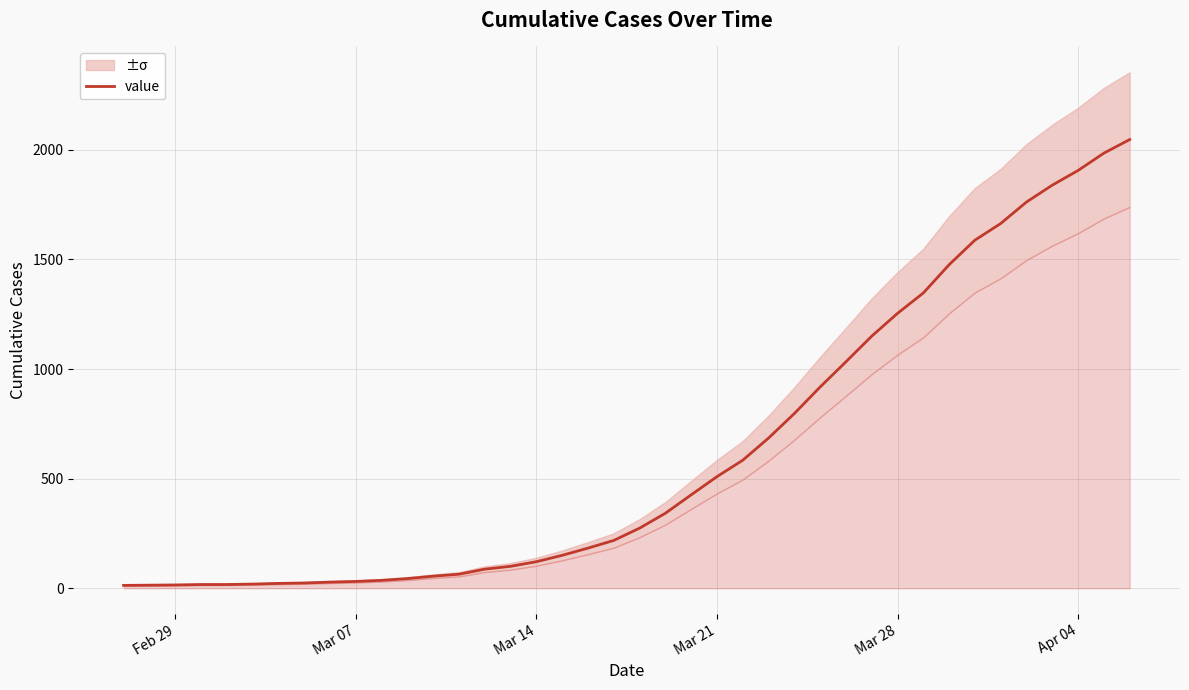

What is the highest value of the value series?

2047